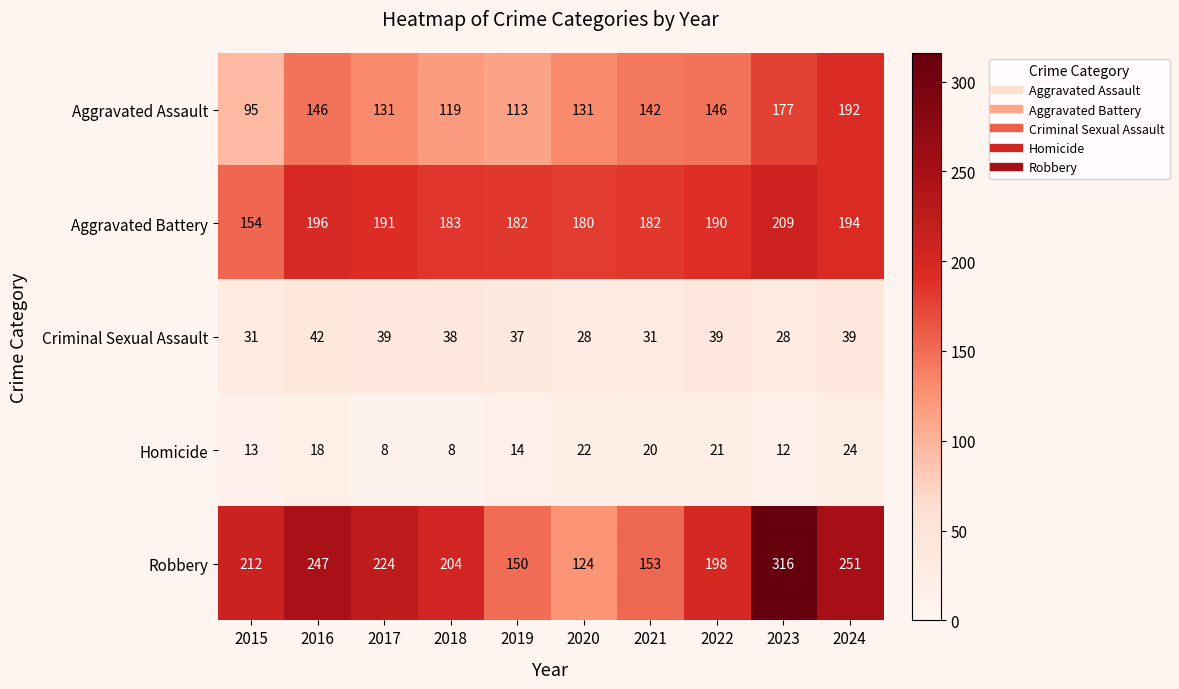

What is the difference between the Aggravated Assault values at 2021 and 2020?

11